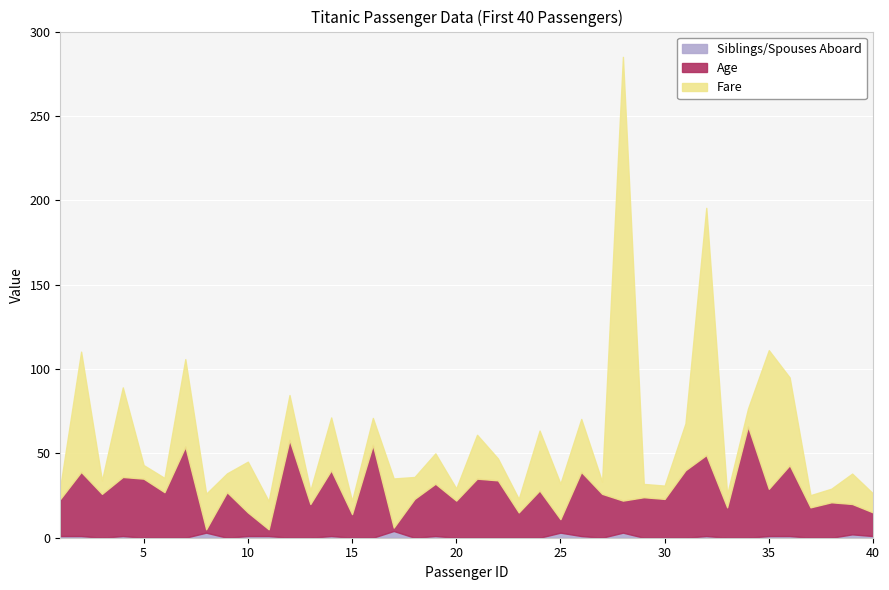

Read the Siblings/Spouses Aboard value at 25.

3.0